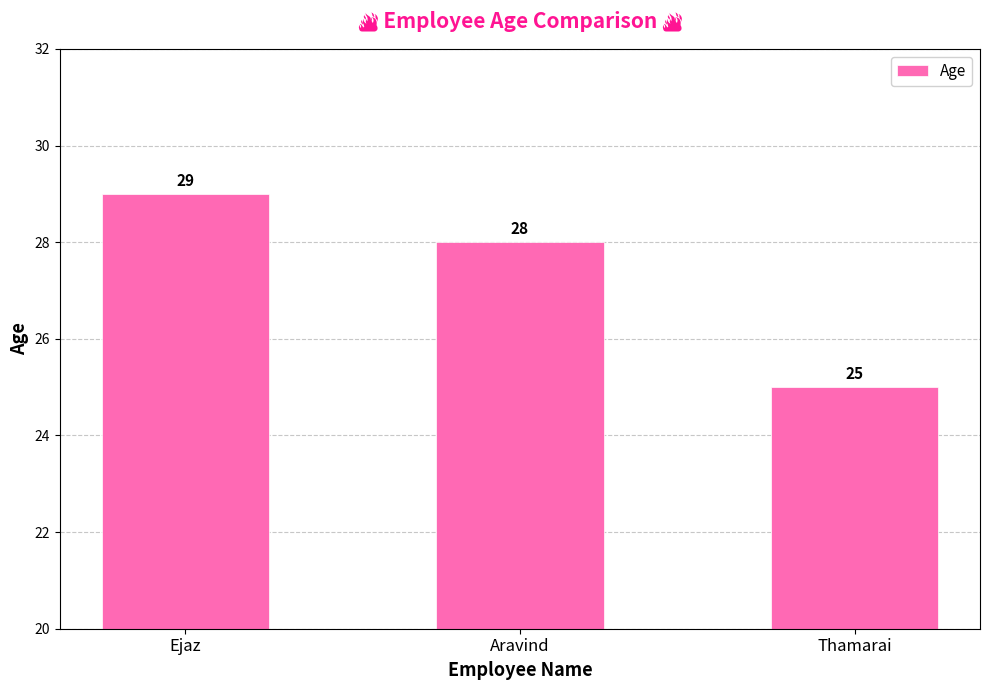

Read the value at Ejaz.

29